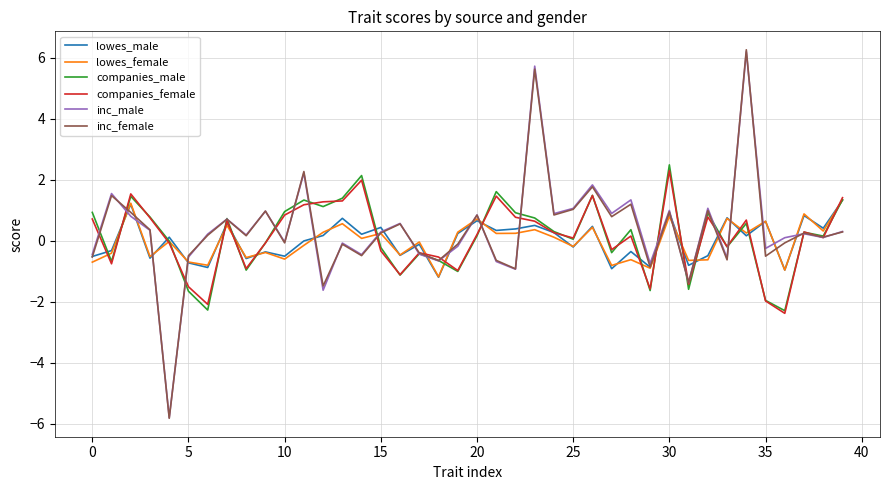

What is the highest value of the companies_male series?

2.5